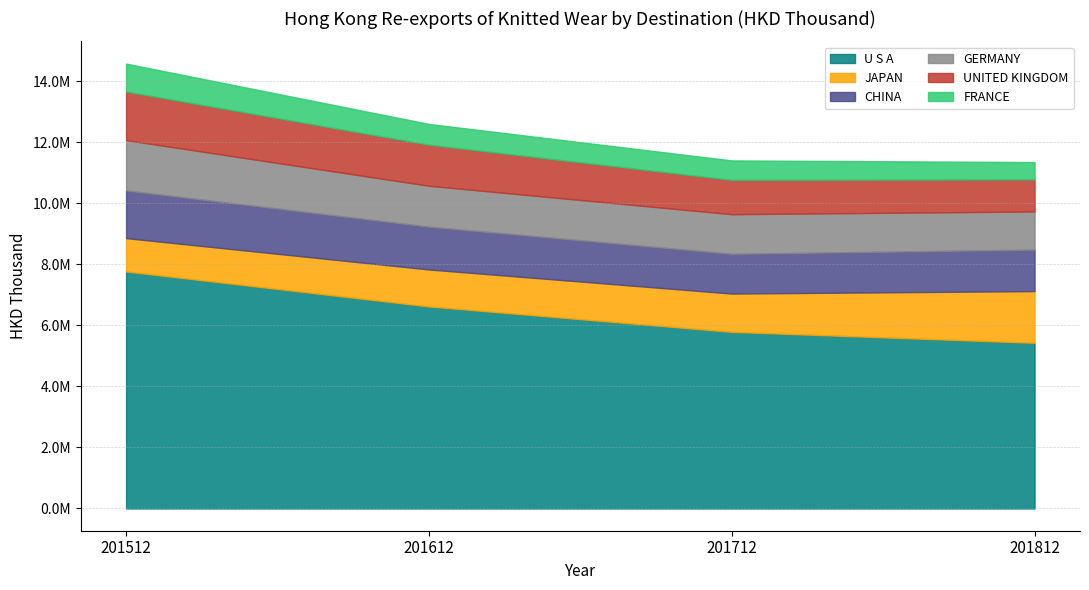

The CHINA series shows 1303405.5 at 201712. True or false?

True